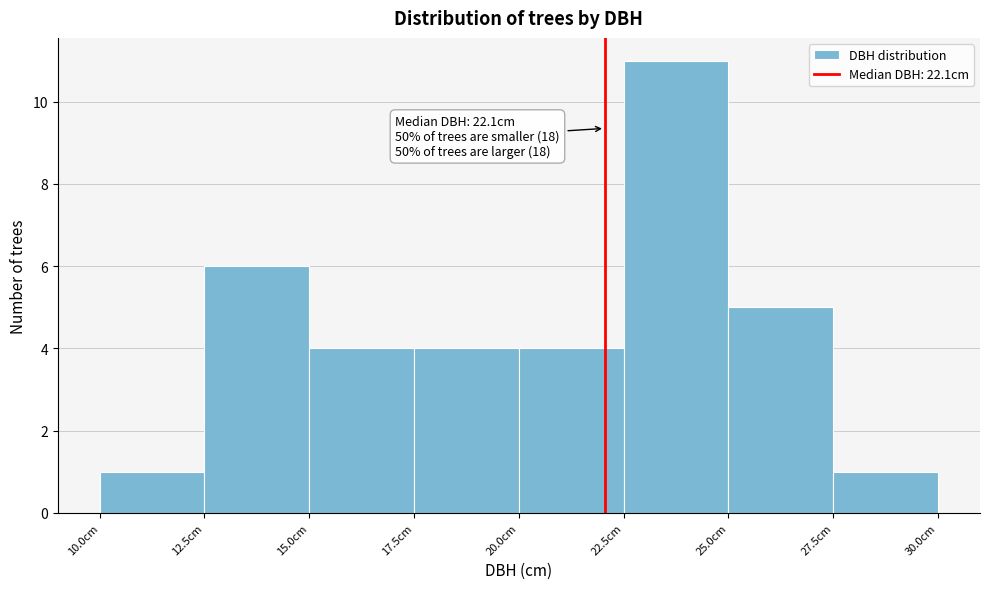

Which range on the x-axis has the tallest bar?

22.5 to 25.0